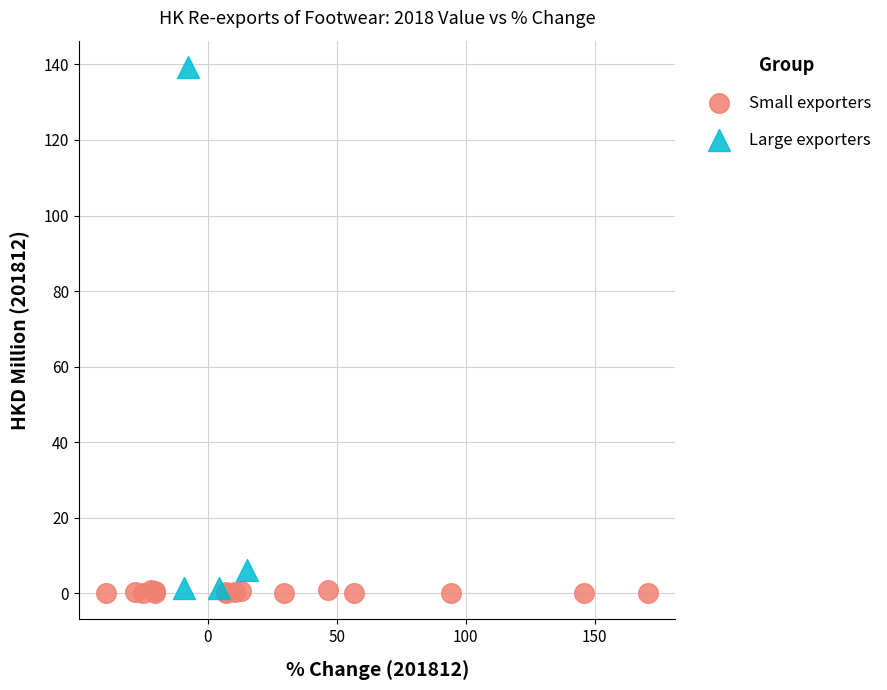

Which series has the largest Y range (max minus min)?

Large exporters